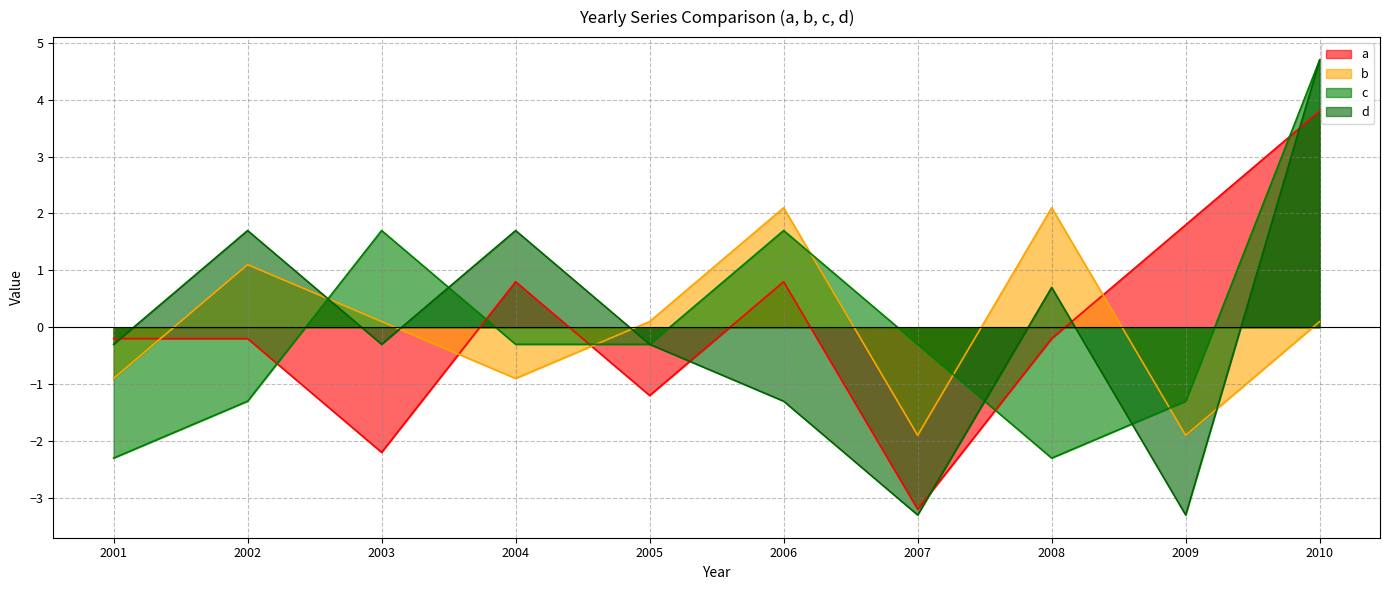

The value of d at 2003 is -0.1. True or false?

False